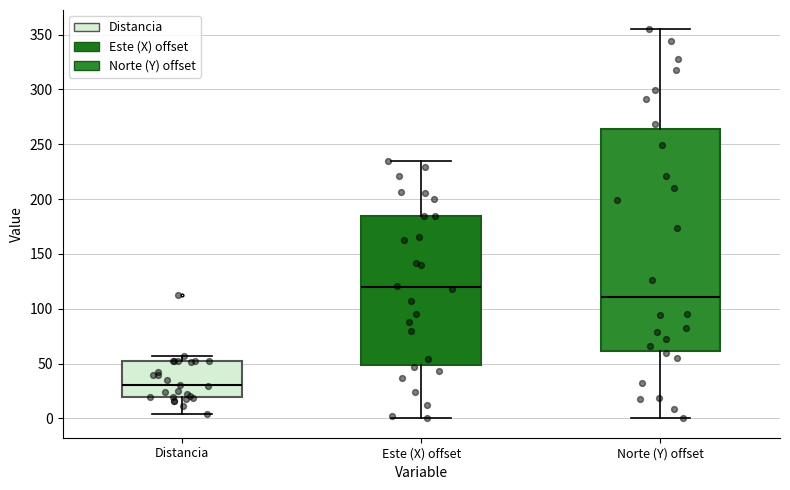

Which box has the highest median line?

Este (X) offset